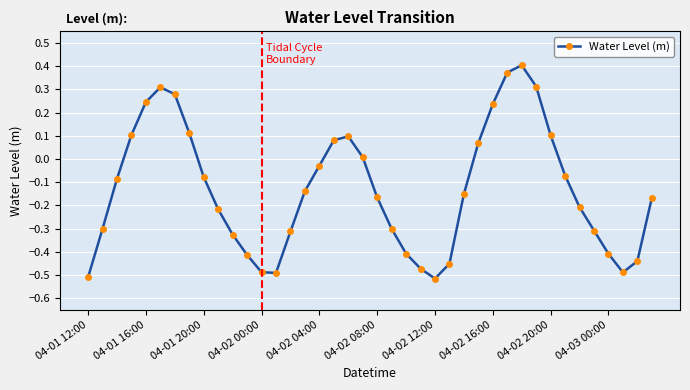

How many points are lower than both their immediate neighbors (excluding endpoints)?

3